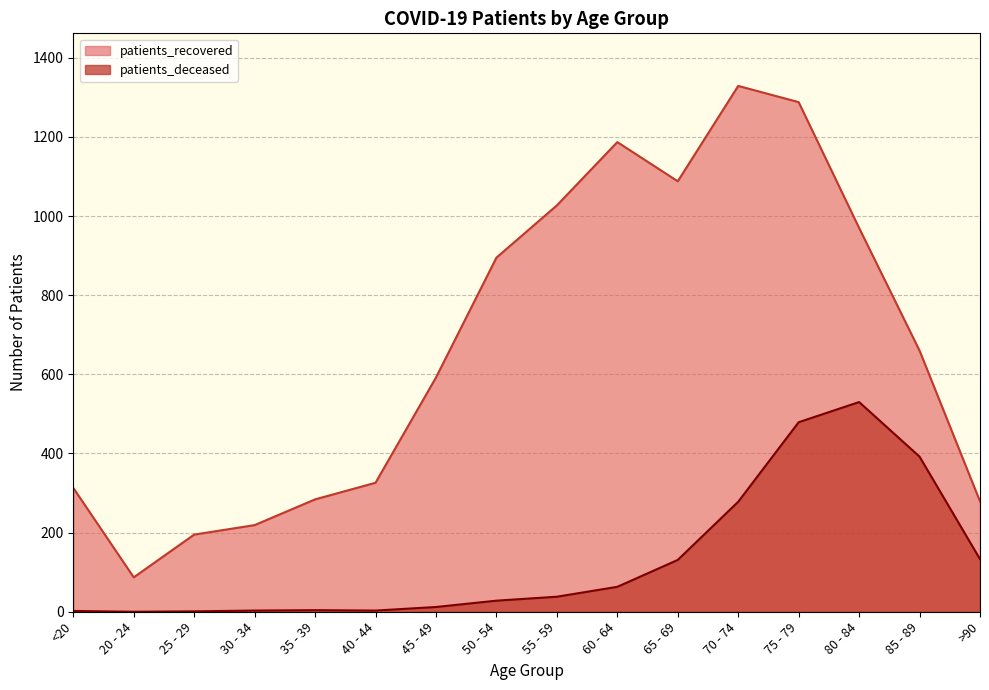

At which label does patients_recovered first exceed 660?

50 - 54